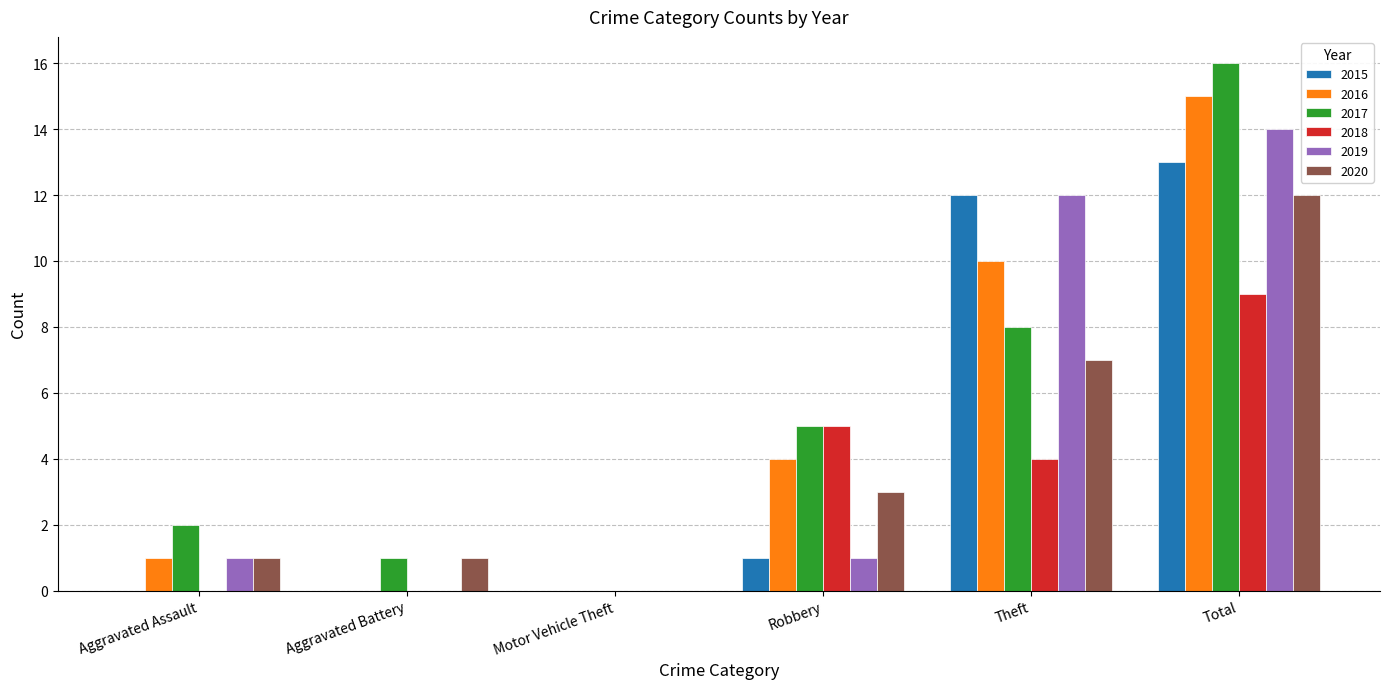

Which series has the widest spread of values?

2017